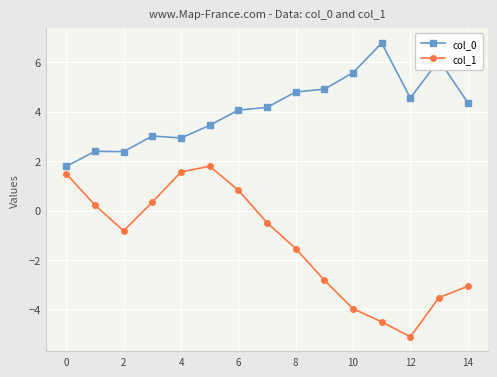

What are all the series names shown in the legend?

col_0, col_1